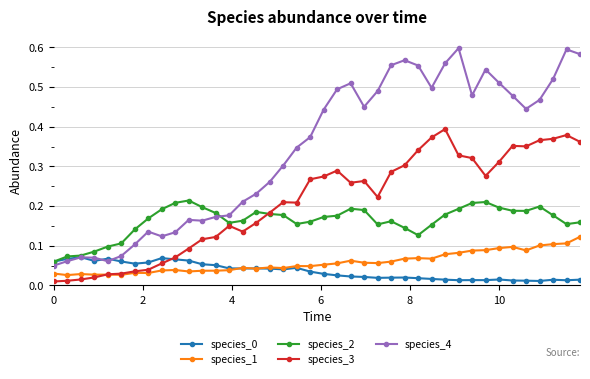

True or false: species_2 and species_1 intersect in this chart.

False